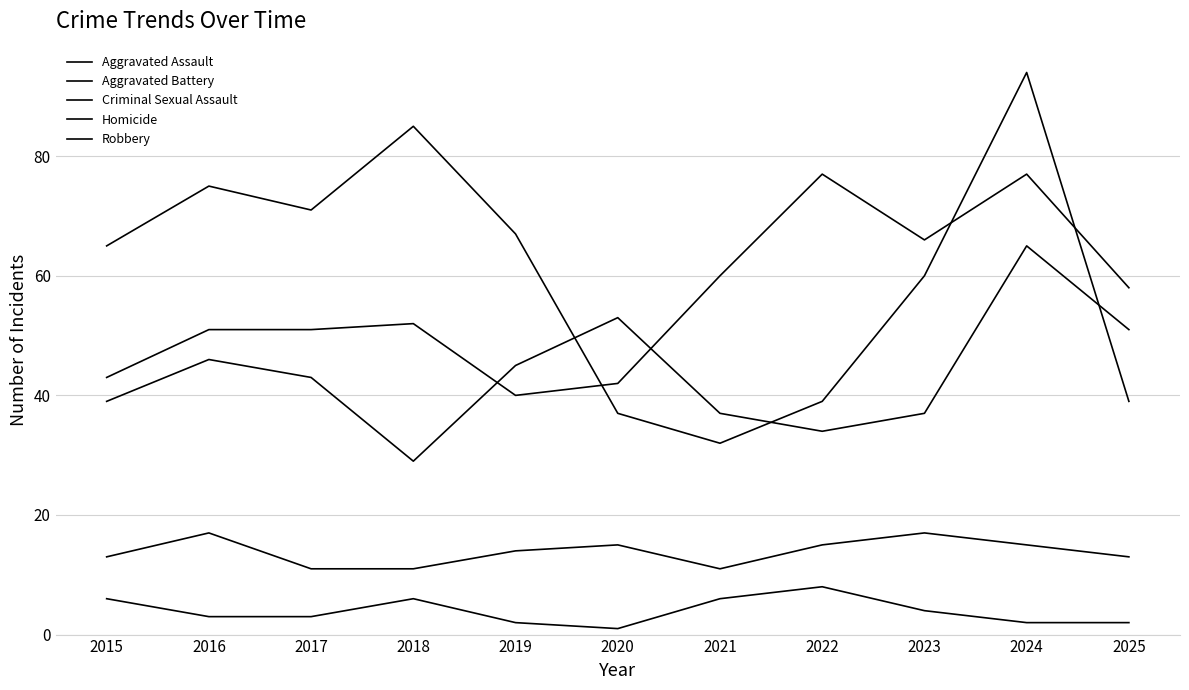

Is this an area chart (filled region under the line)?

No